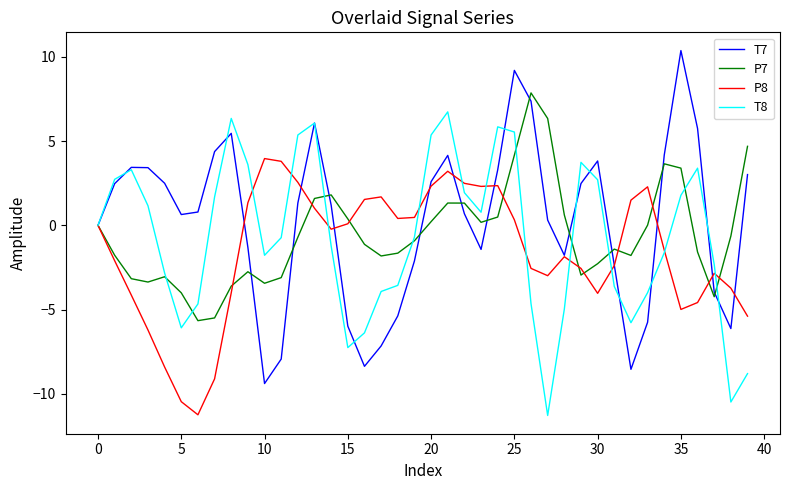

What is the highest value of the P8 series?

4.0